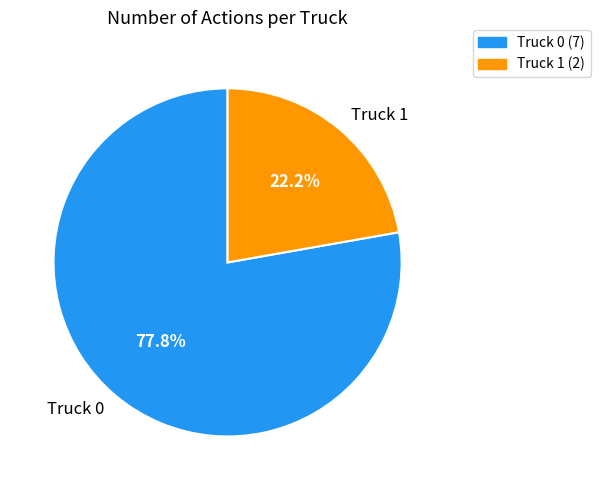

Is it true that Truck 1 is 35% of the pie?

False